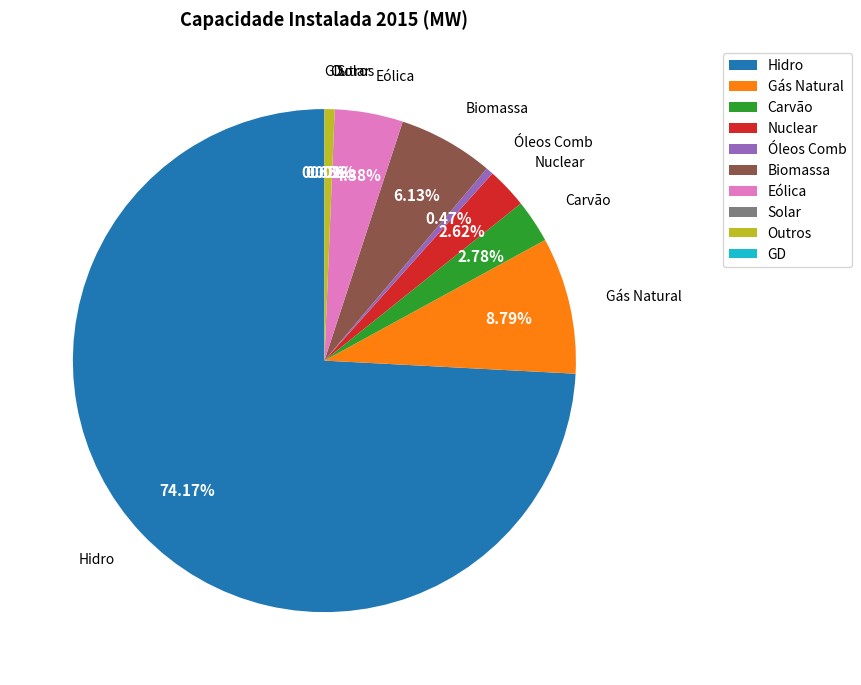

The Óleos Comb slice represents 11% of the pie. True or false?

False